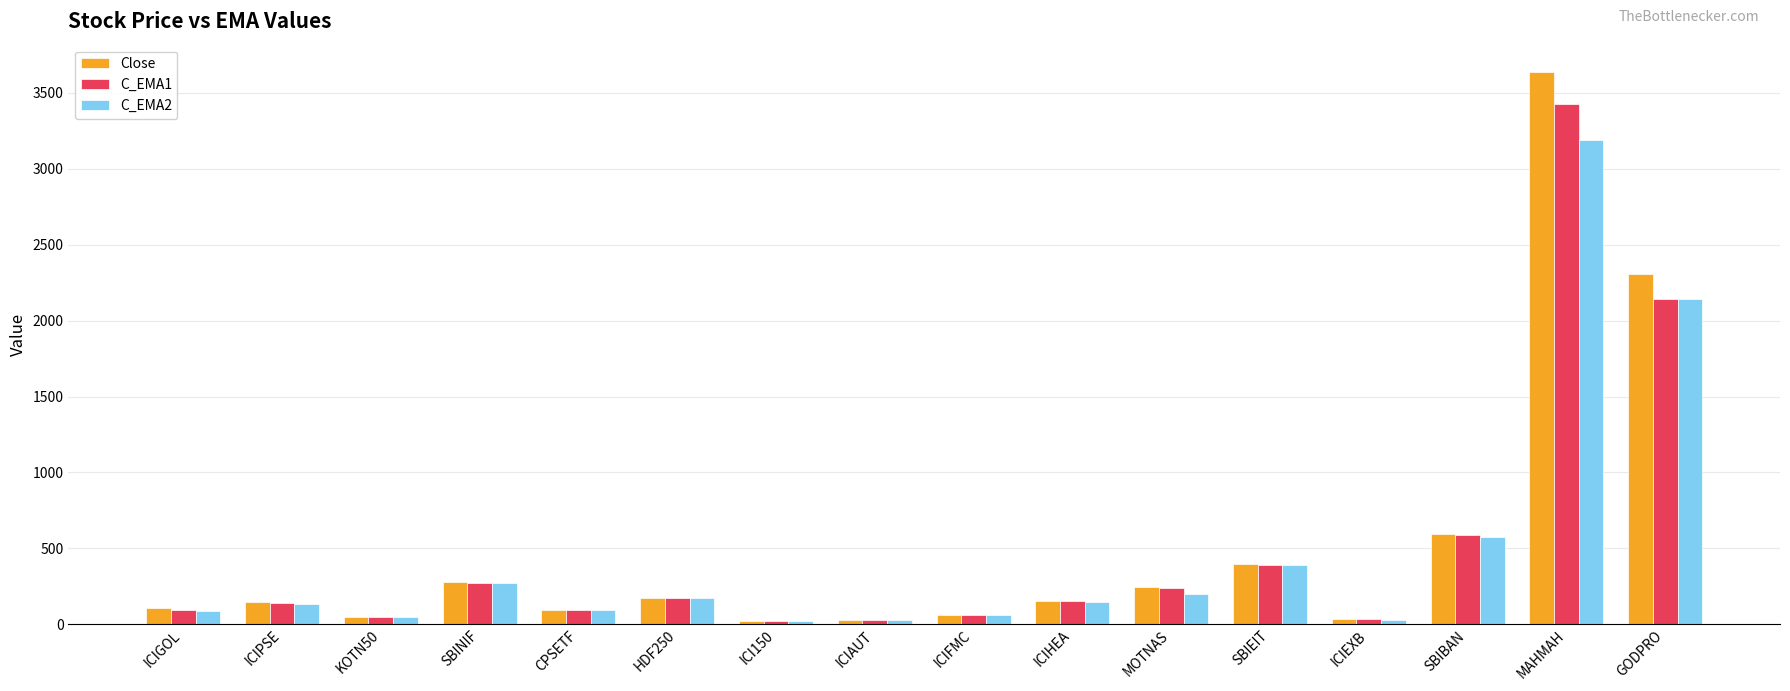

Are the bars grouped side by side (vs. stacked)?

Yes